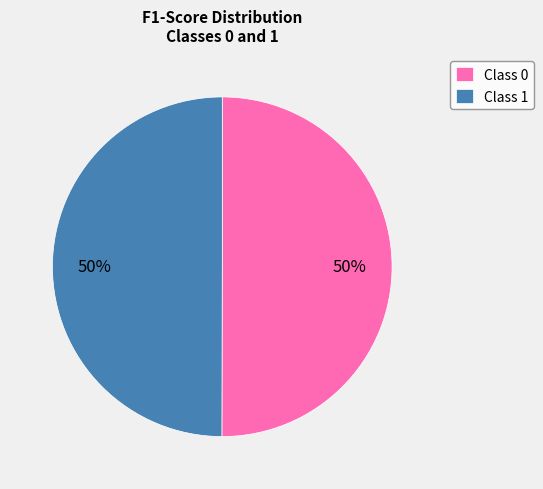

How many segments does this pie chart have?

2